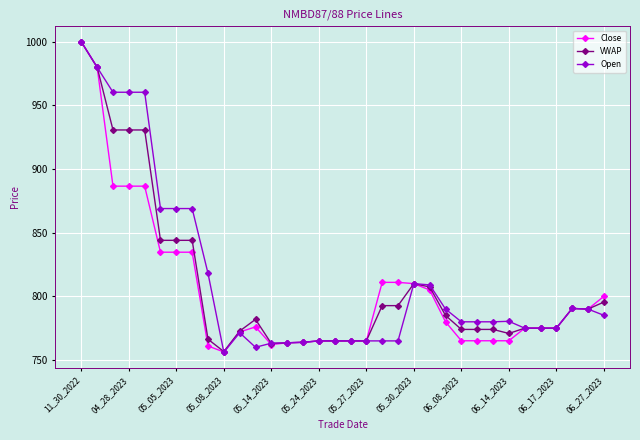

What is the maximum value shown in the chart?

1000.0